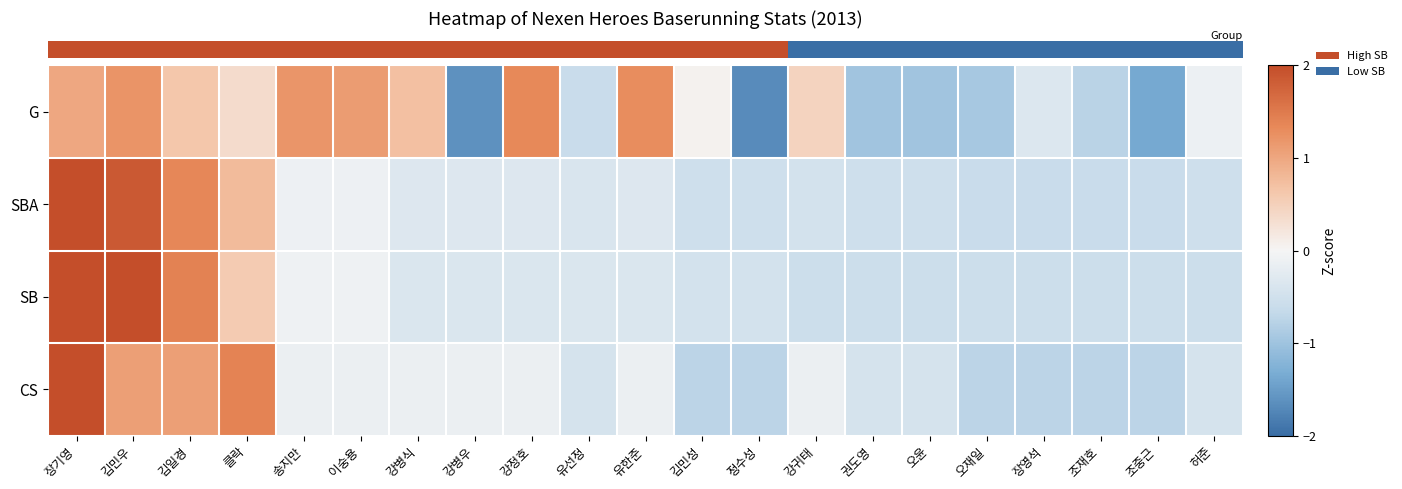

Reading left to right, list all the values displayed in this chart.

row_0: 1.0	1.2	0.6	0.3	1.2	1.1	0.7	-1.6	1.3	-0.6	1.3	0.1	-1.7	0.5	-1.0	-1.0	-0.9	-0.3	-0.8	-1.4	-0.1
row_1: 3.4	1.9	1.4	0.8	-0.1	-0.1	-0.3	-0.3	-0.3	-0.4	-0.3	-0.5	-0.5	-0.5	-0.5	-0.5	-0.6	-0.6	-0.6	-0.6	-0.5
row_2: 3.3	2.1	1.4	0.6	-0.1	-0.1	-0.4	-0.4	-0.4	-0.4	-0.4	-0.5	-0.5	-0.6	-0.6	-0.6	-0.6	-0.6	-0.6	-0.6	-0.6
row_3: 3.5	1.1	1.1	1.4	-0.1	-0.1	-0.1	-0.1	-0.1	-0.4	-0.1	-0.7	-0.7	-0.1	-0.4	-0.4	-0.7	-0.7	-0.7	-0.7	-0.4